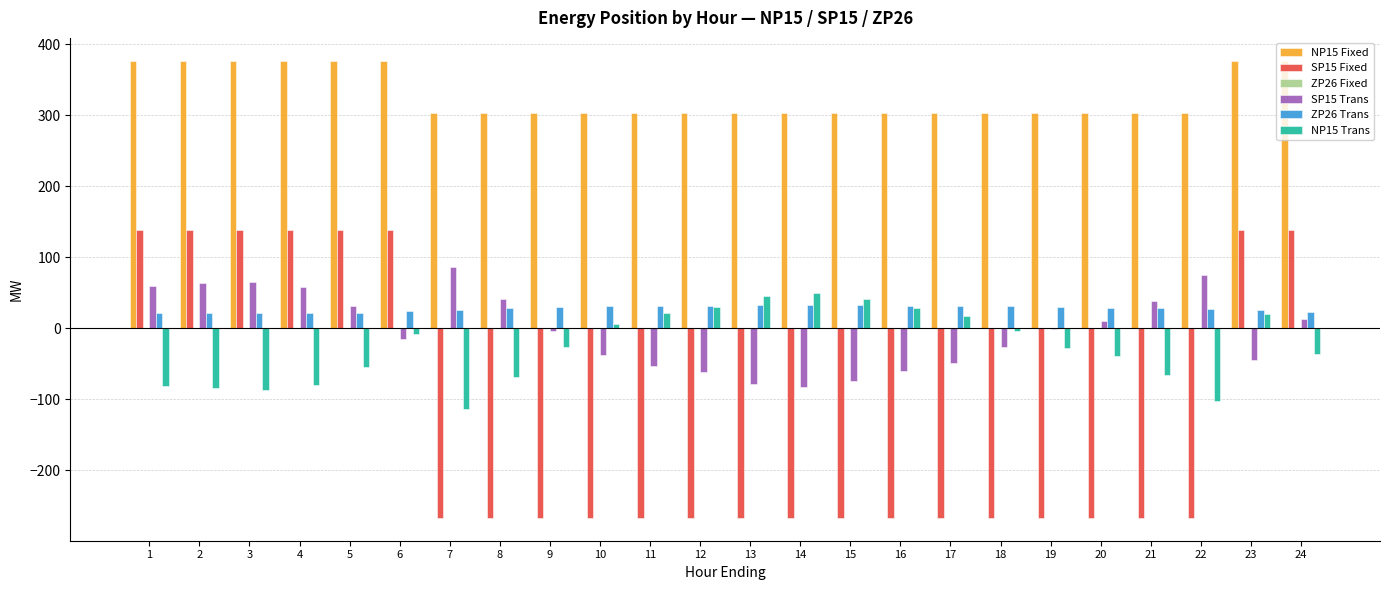

What is the sum of the SP15 Trans values at 14 and 8?

-41.2